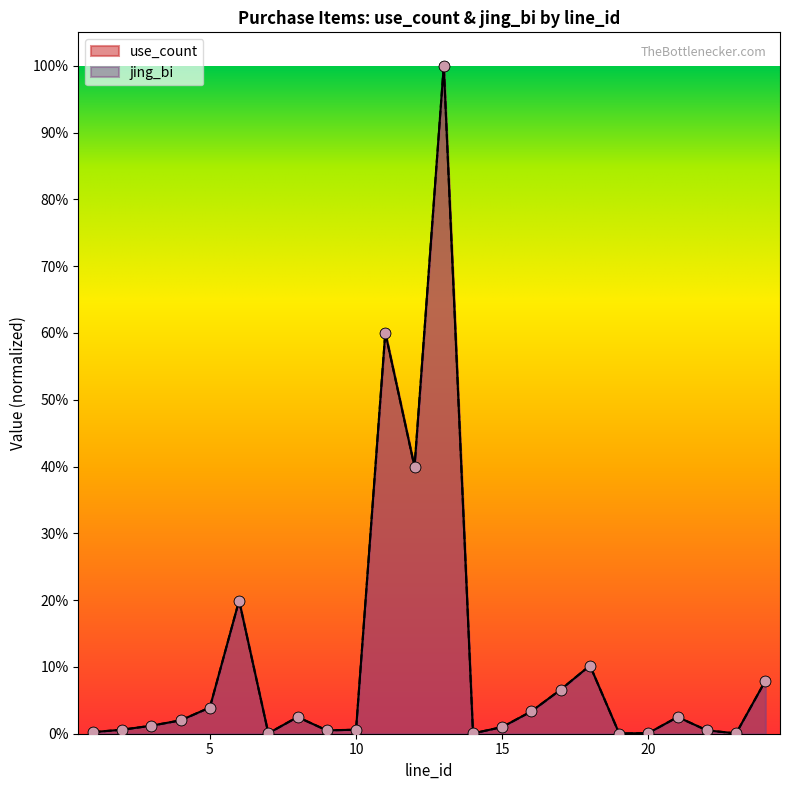

Is the value of use_count at 13 greater than the value of jing_bi at 19?

Yes